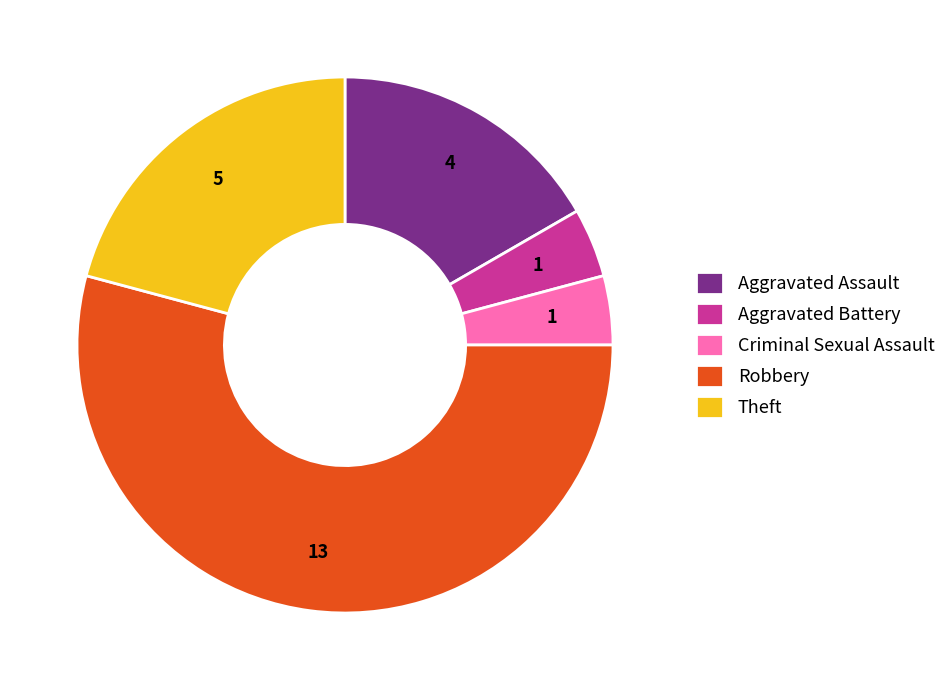

The Criminal Sexual Assault slice represents 4% of the pie. True or false?

True